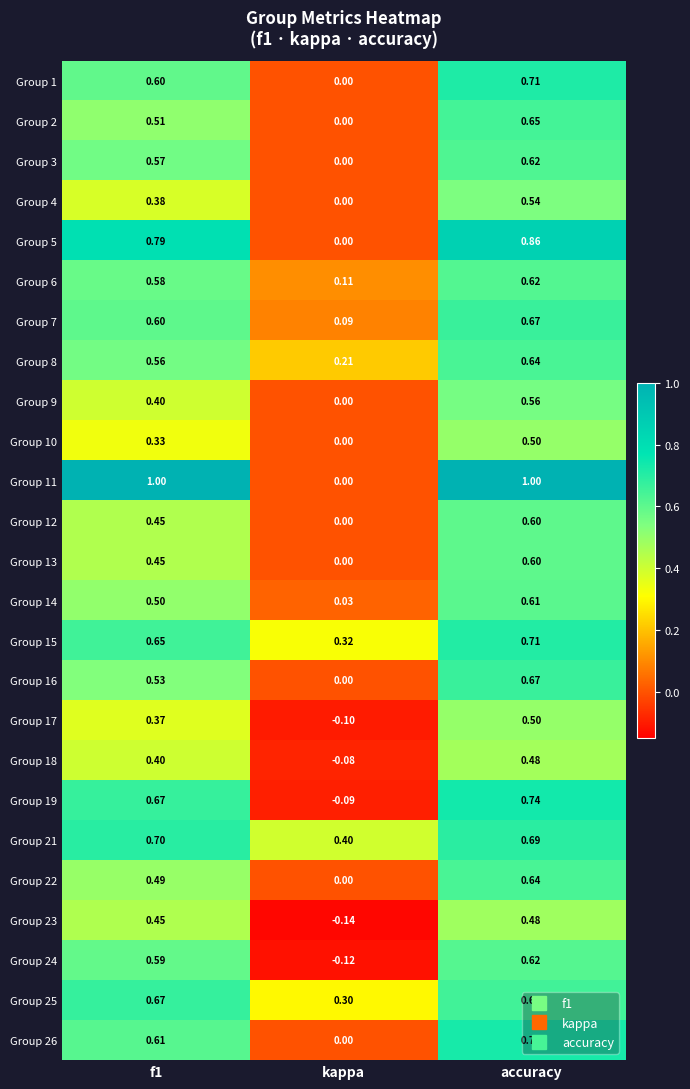

How many categories are shown in the chart?

3